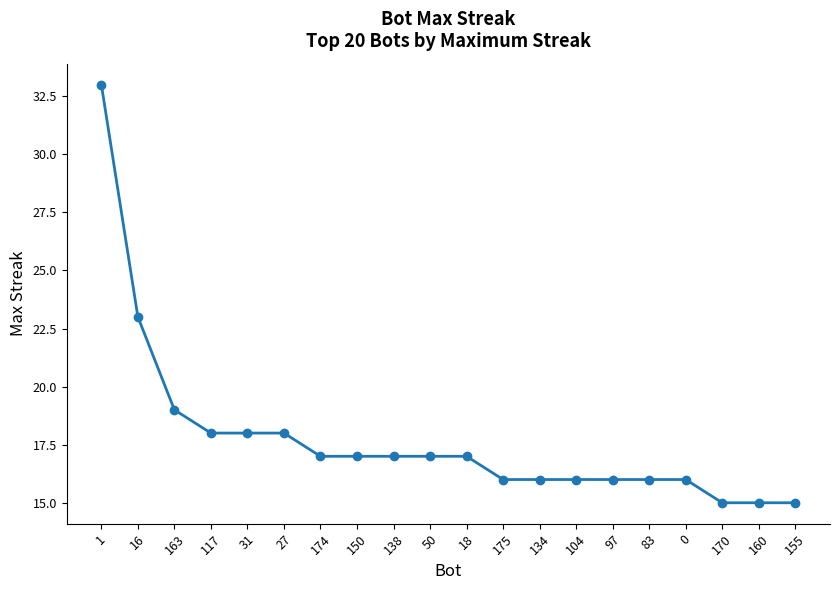

What is the average value?

18